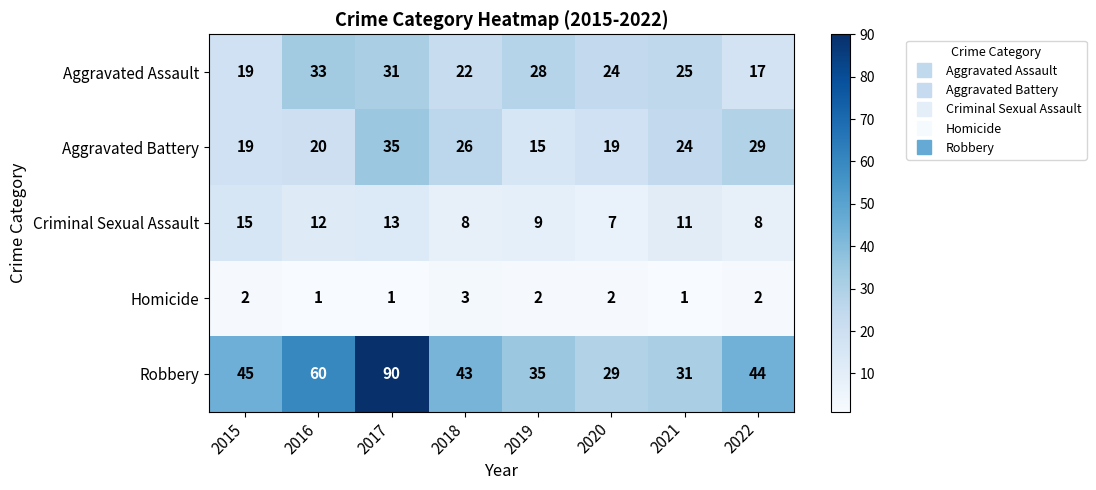

What is the difference between the maximum and minimum values in the Aggravated Assault series?

16